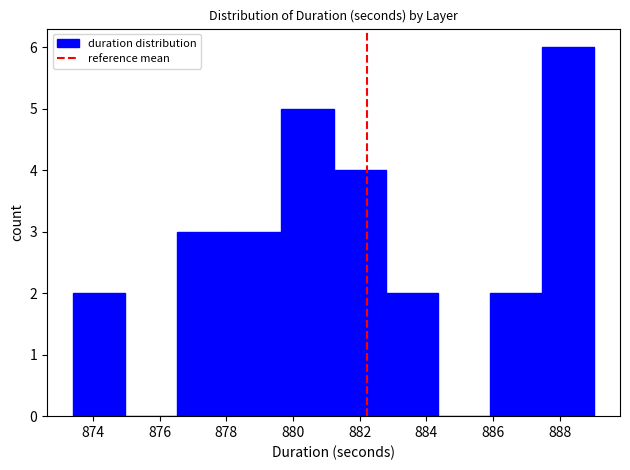

What is the height of the bar covering 879.6 to 881.2 on the x-axis? Neither the bar edges nor the heights are printed on the chart, so give them approximately, as read against the axes.

5